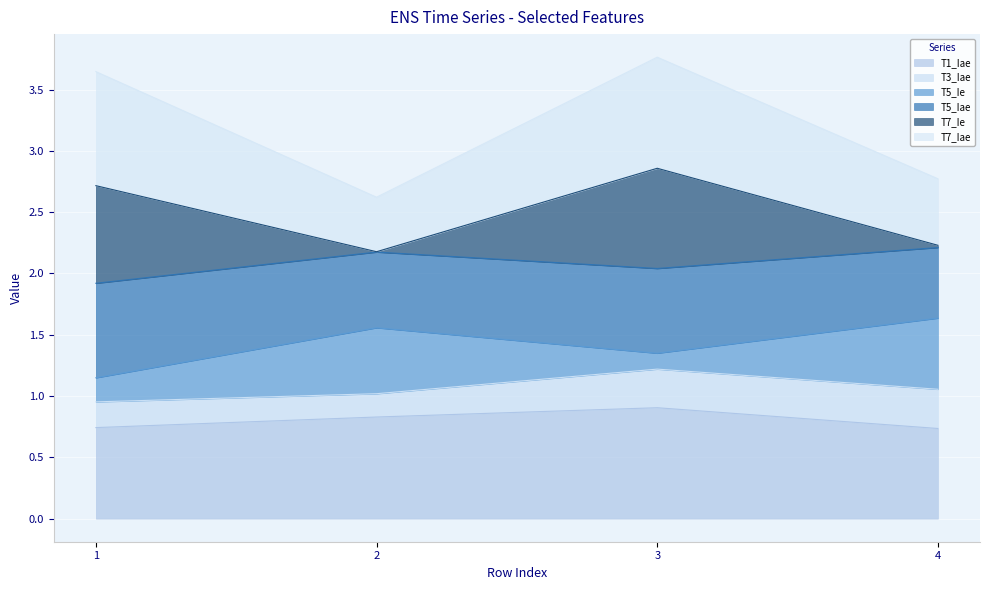

At which label is T5_Iae closest to 1?

1